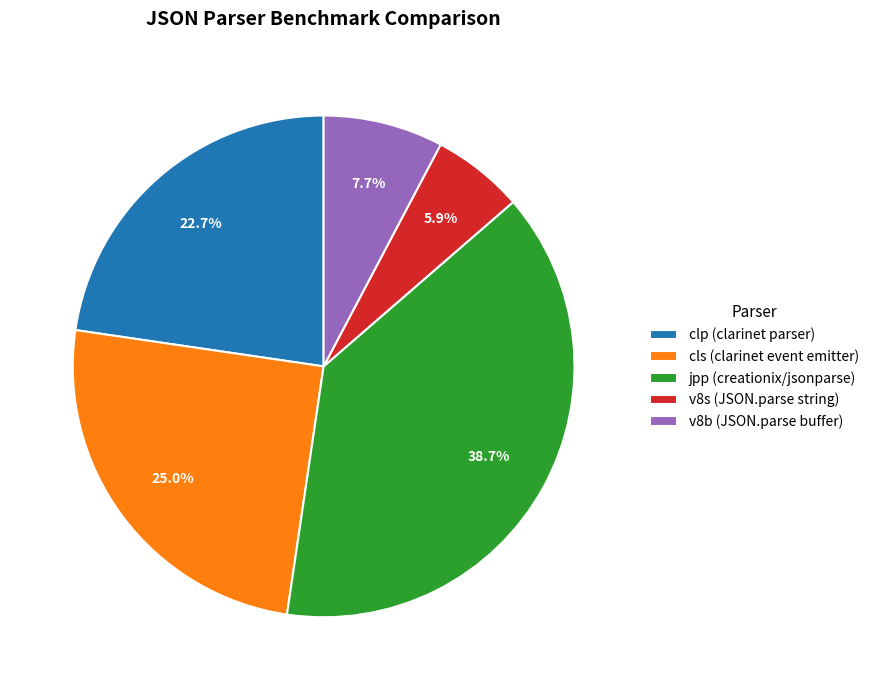

Between clp (clarinet parser) and v8s (JSON.parse string), which is larger?

clp (clarinet parser)